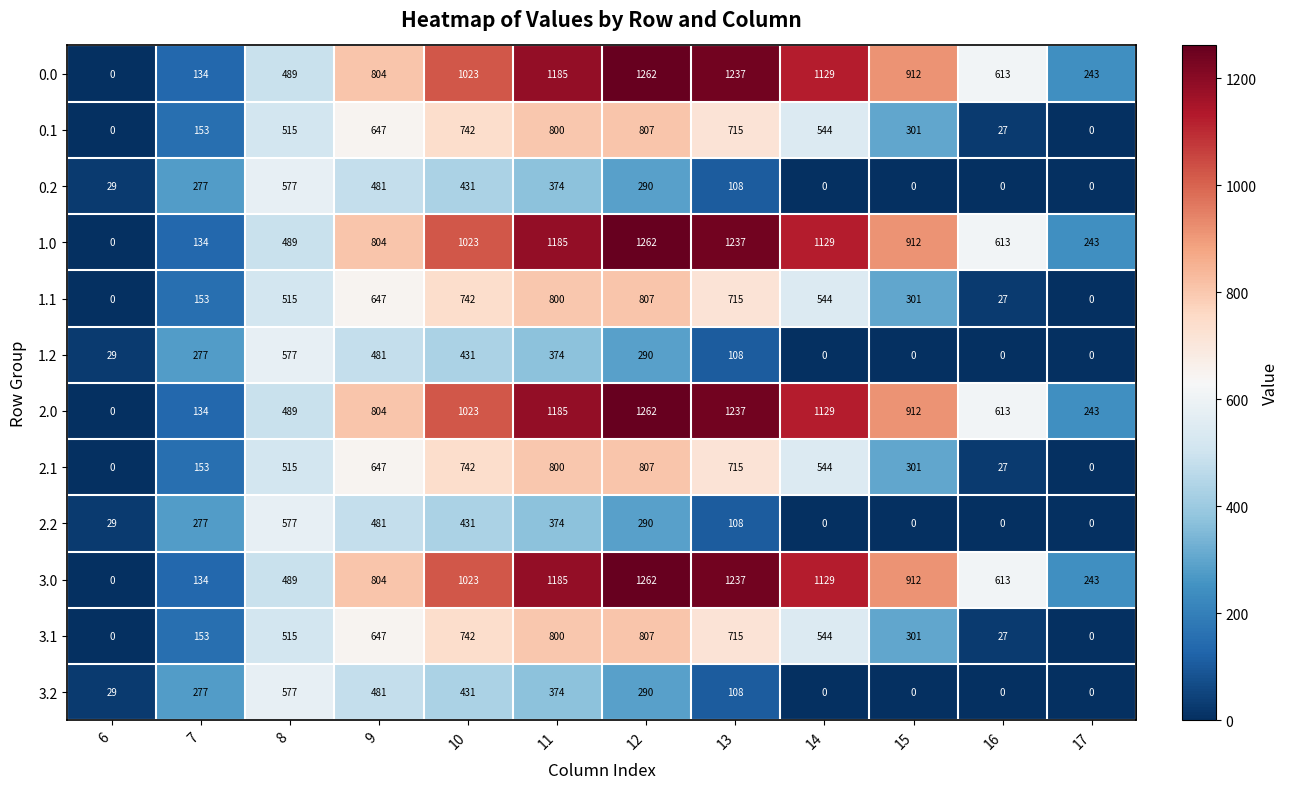

What is the total value across all series at 16?

2560